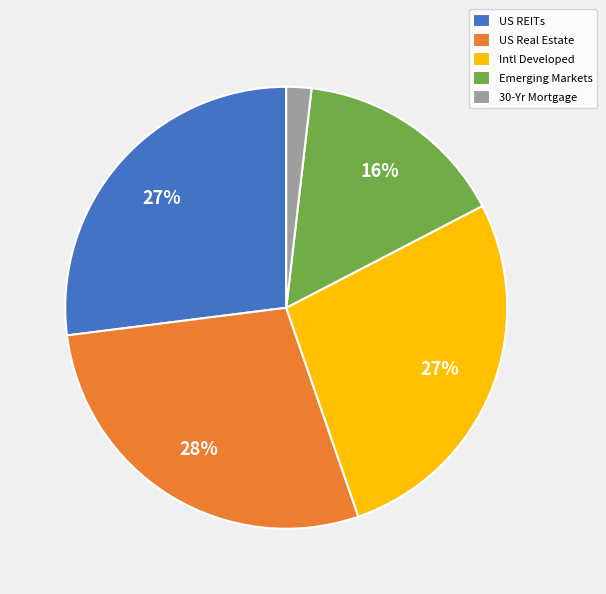

To the nearest percent, what is the average slice percentage?

20%